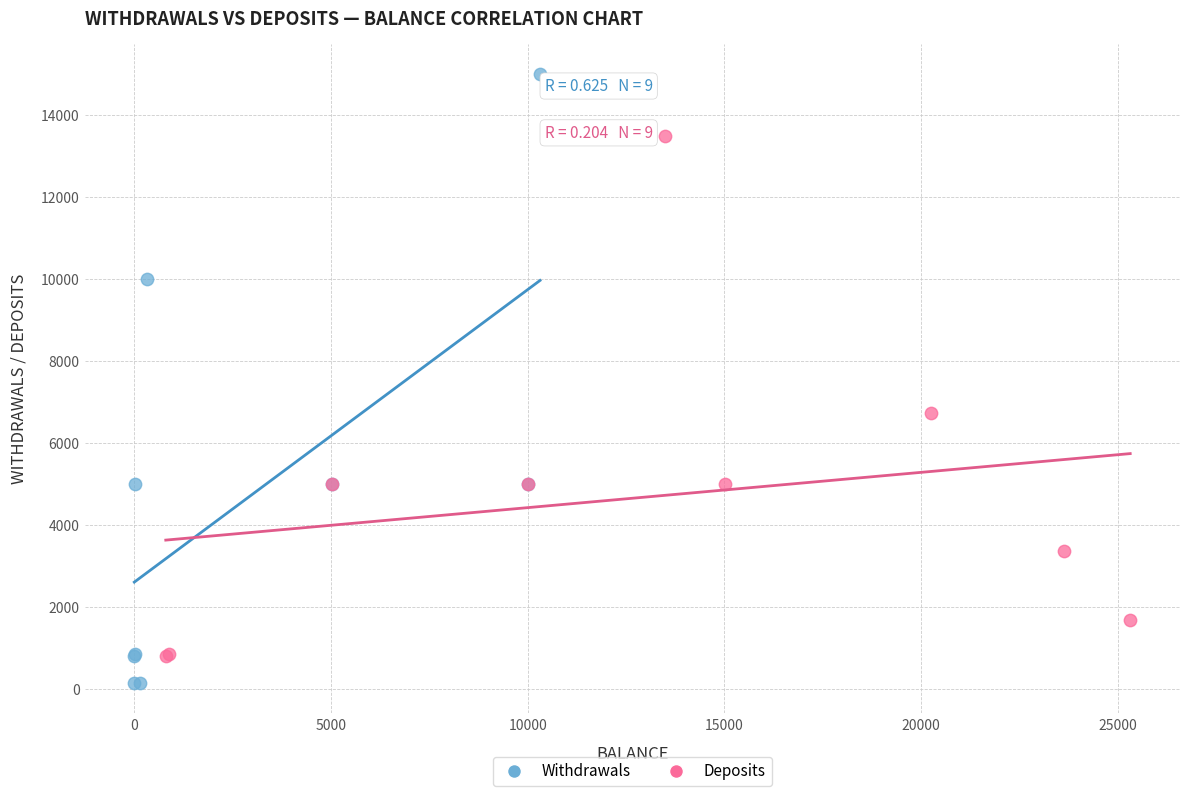

Which series reaches the minimum Y coordinate?

Withdrawals